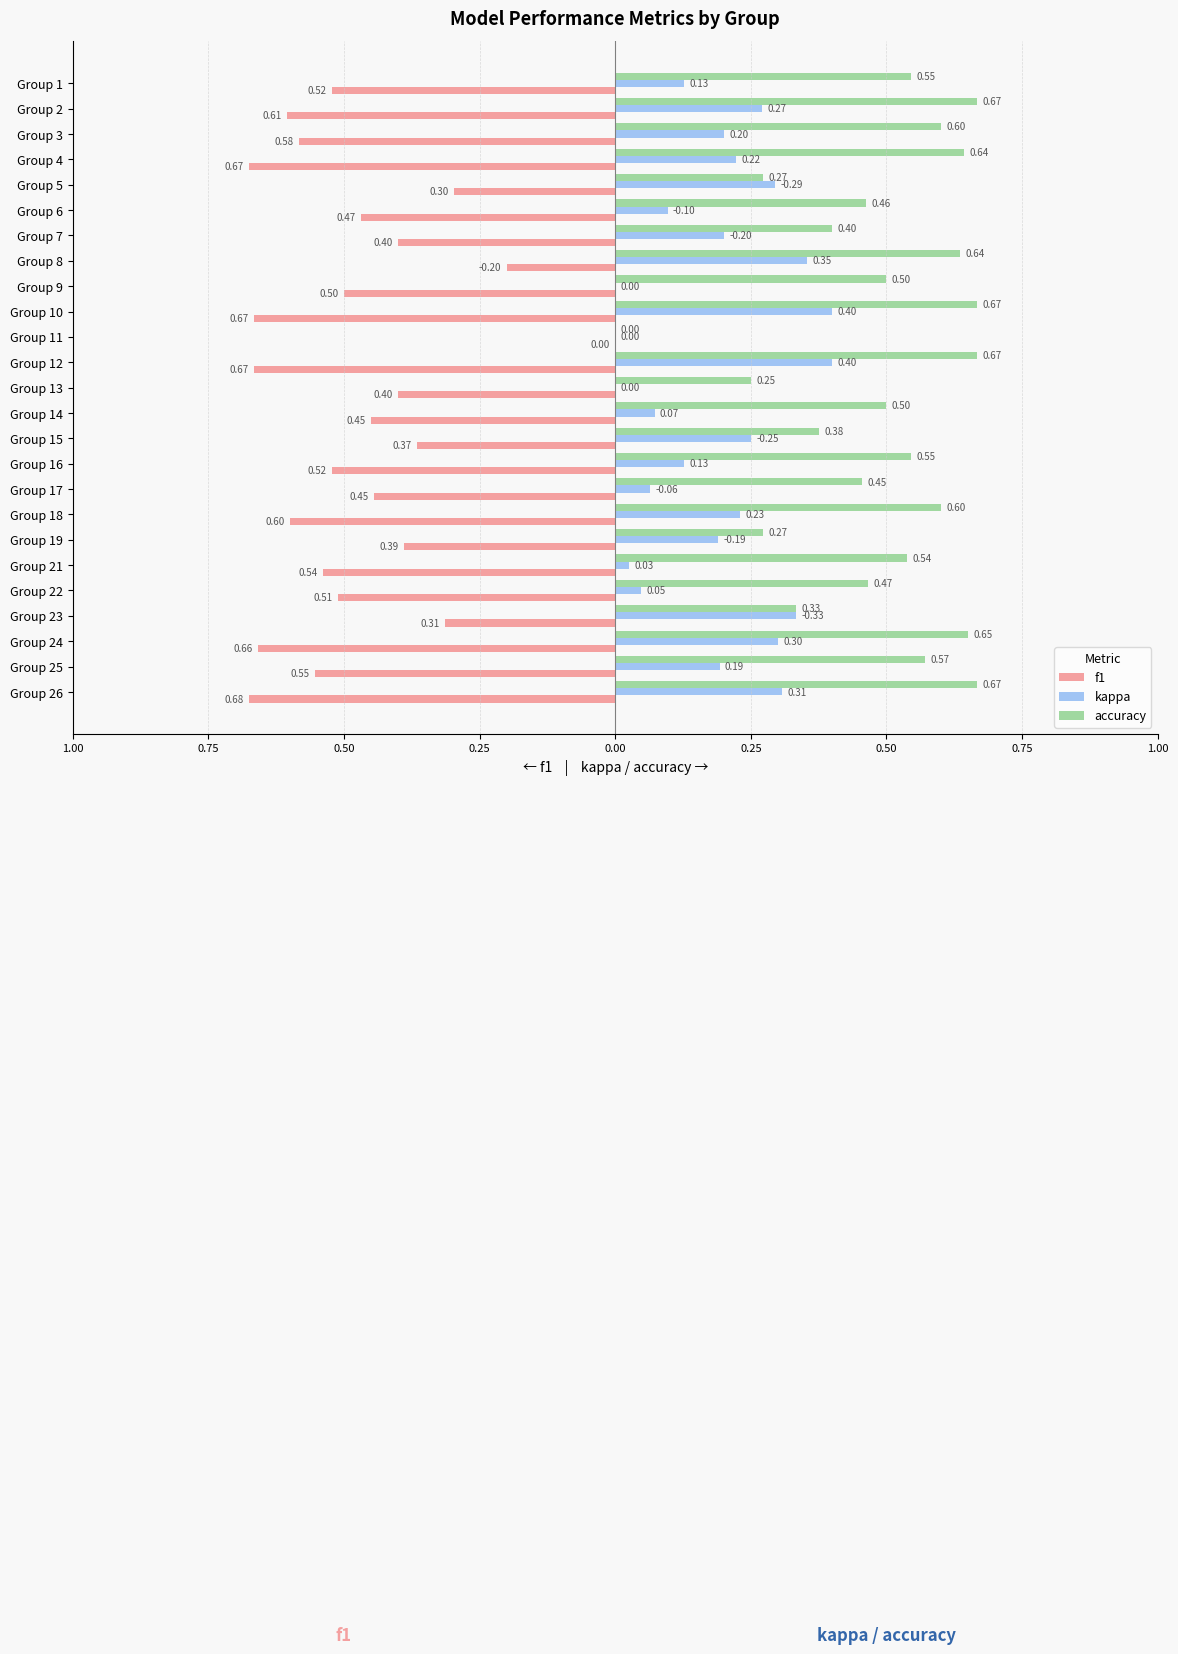

What are all the series names shown in the legend?

f1, kappa, accuracy